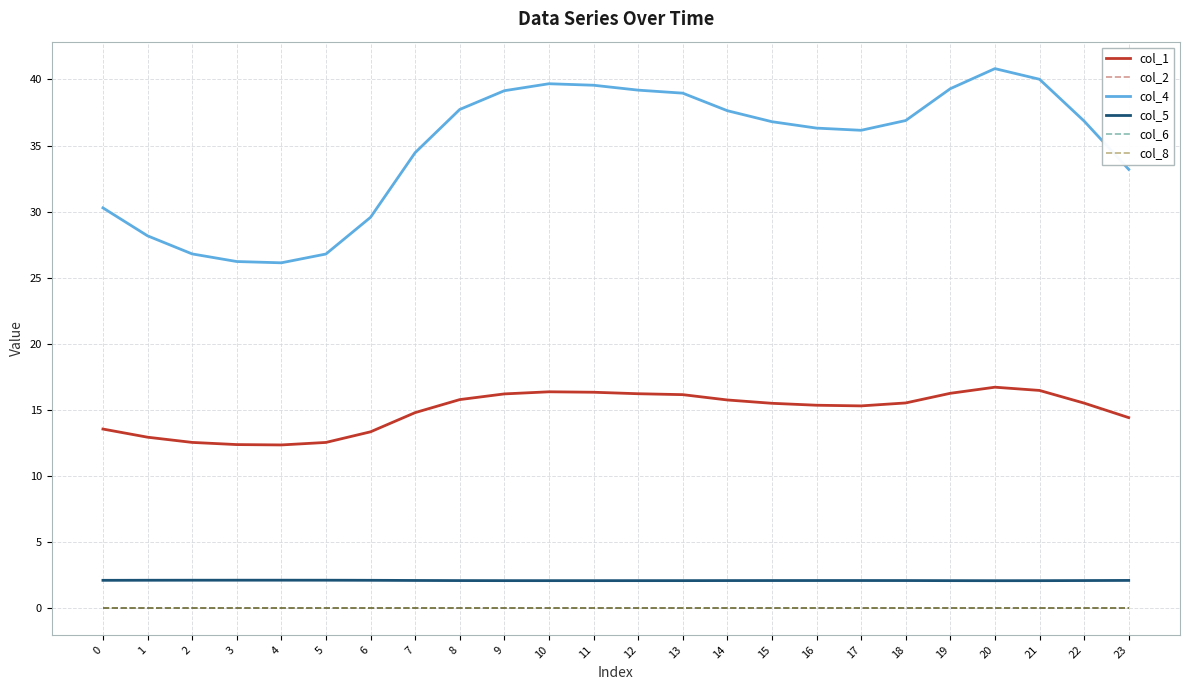

Does the chart have visible grid lines?

Yes